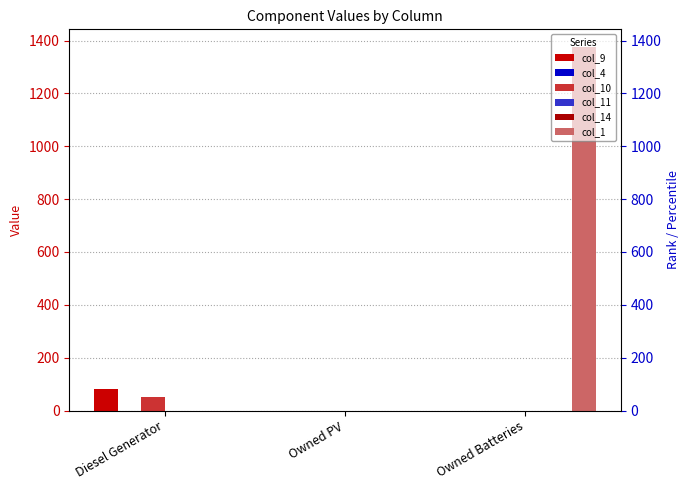

Reading left to right, what are all the values shown in this chart?

col_9: Diesel Generator=83	Owned PV=0	Owned Batteries=0
col_4: Diesel Generator=0	Owned PV=0	Owned Batteries=0
col_10: Diesel Generator=50	Owned PV=0	Owned Batteries=0
col_11: Diesel Generator=0	Owned PV=0	Owned Batteries=0
col_14: Diesel Generator=0	Owned PV=0	Owned Batteries=0
col_1: Diesel Generator=0	Owned PV=0	Owned Batteries=1374